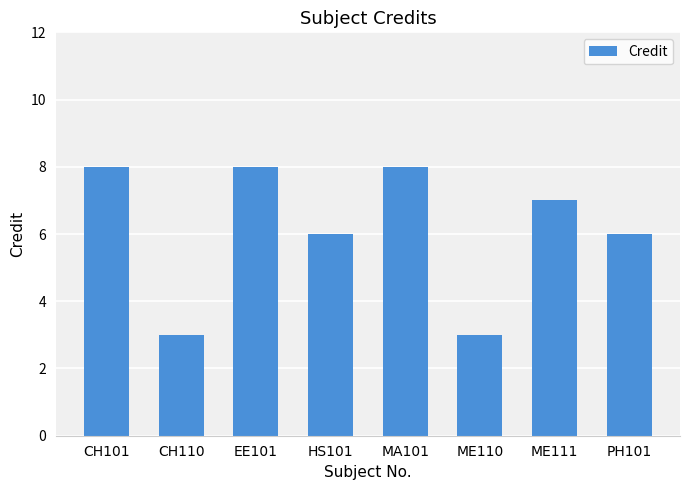

What is the average value?

6